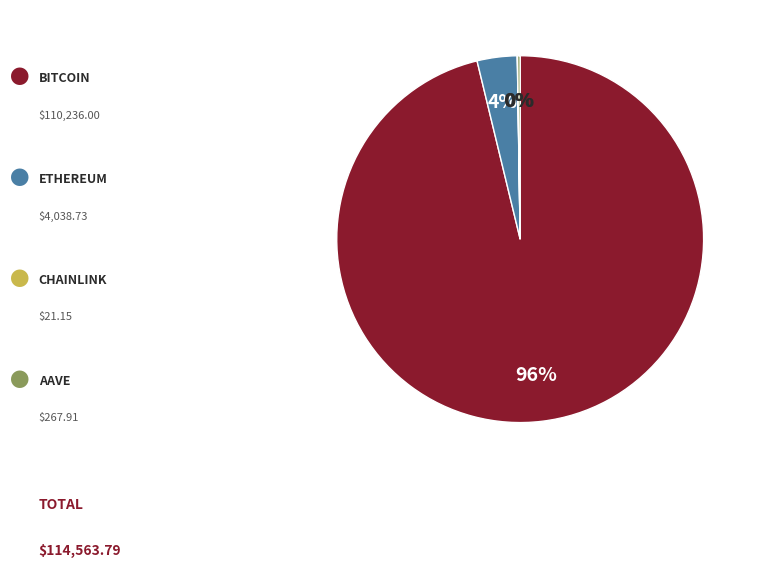

To the nearest percent, what is the average slice percentage?

25%